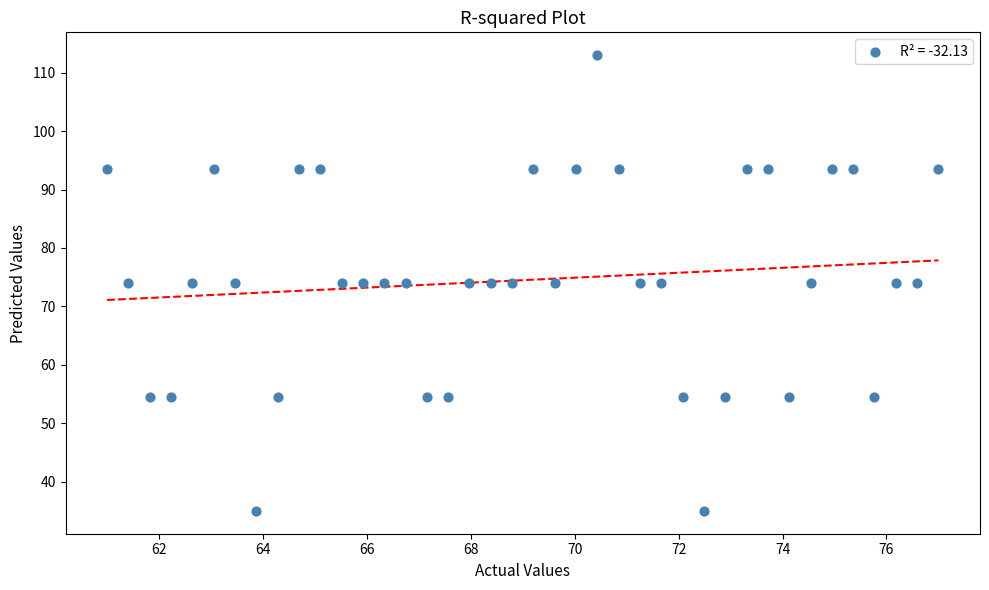

What is the range of Y values (max minus min)?

78.0